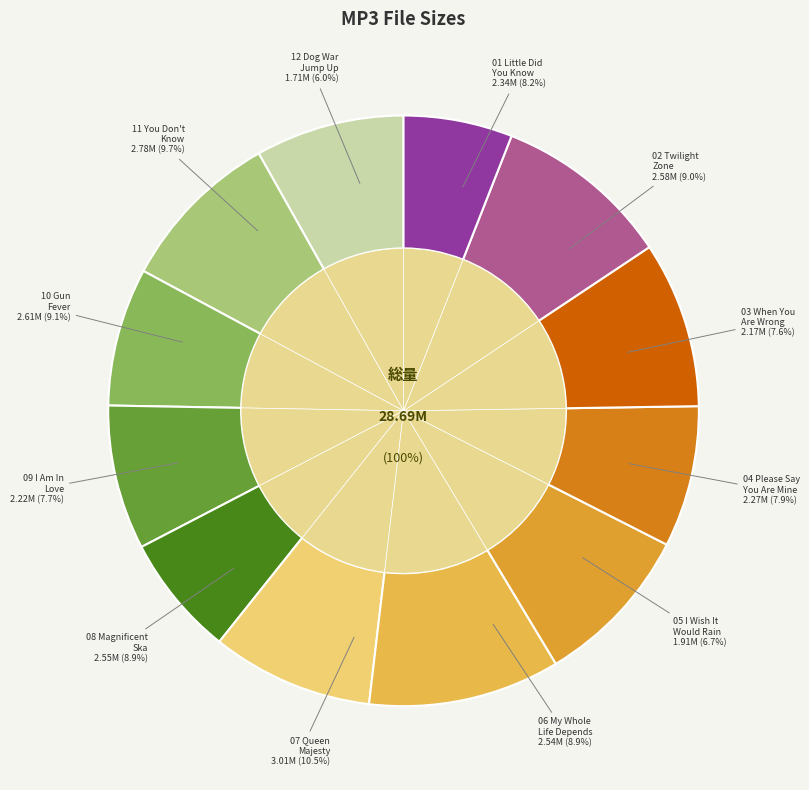

Count the number of slices in the pie.

12